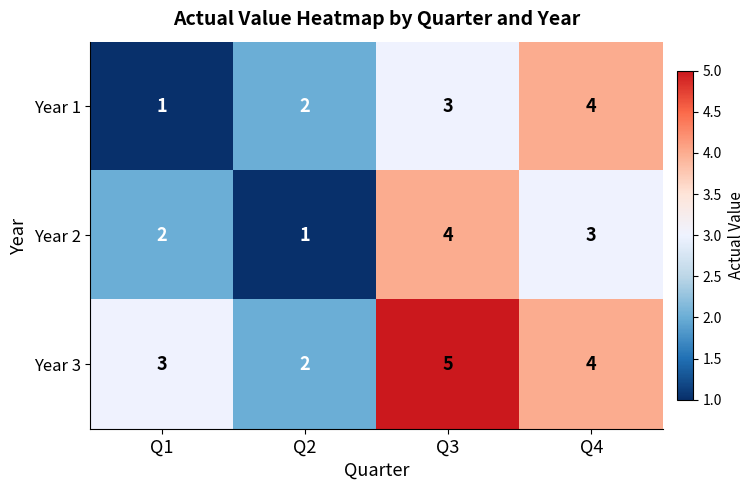

What is the highest value of the Year 3 series?

5